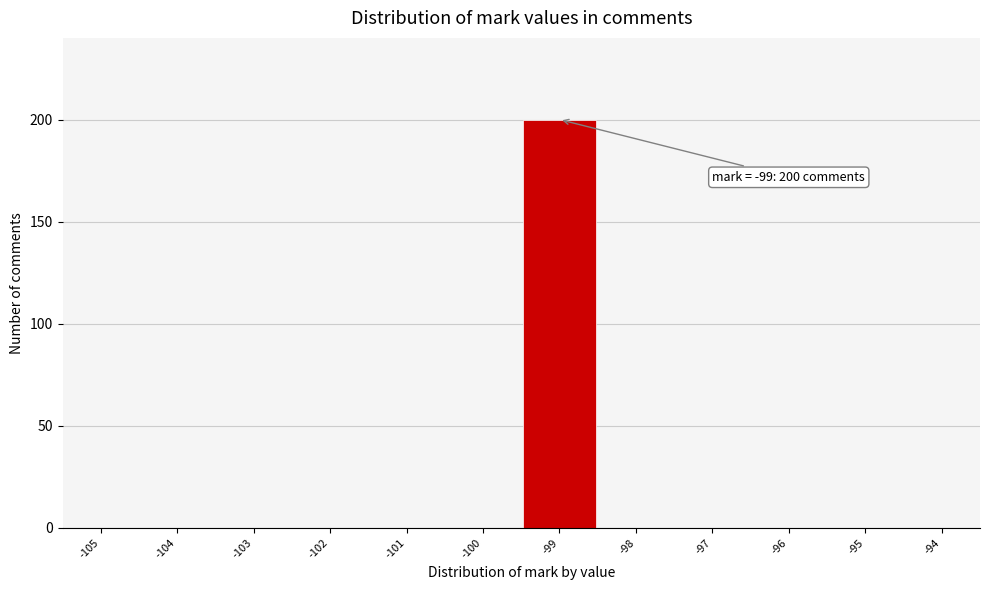

Which range on the x-axis has the tallest bar?

-99.5 to -98.5